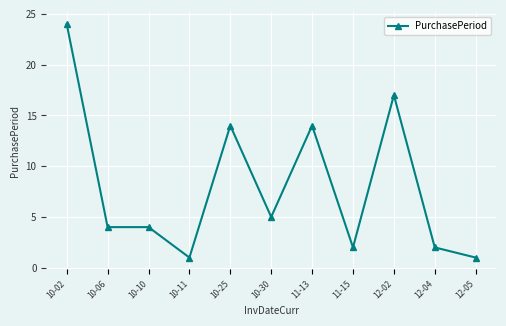

What is the value of the 9th point from the left?

17